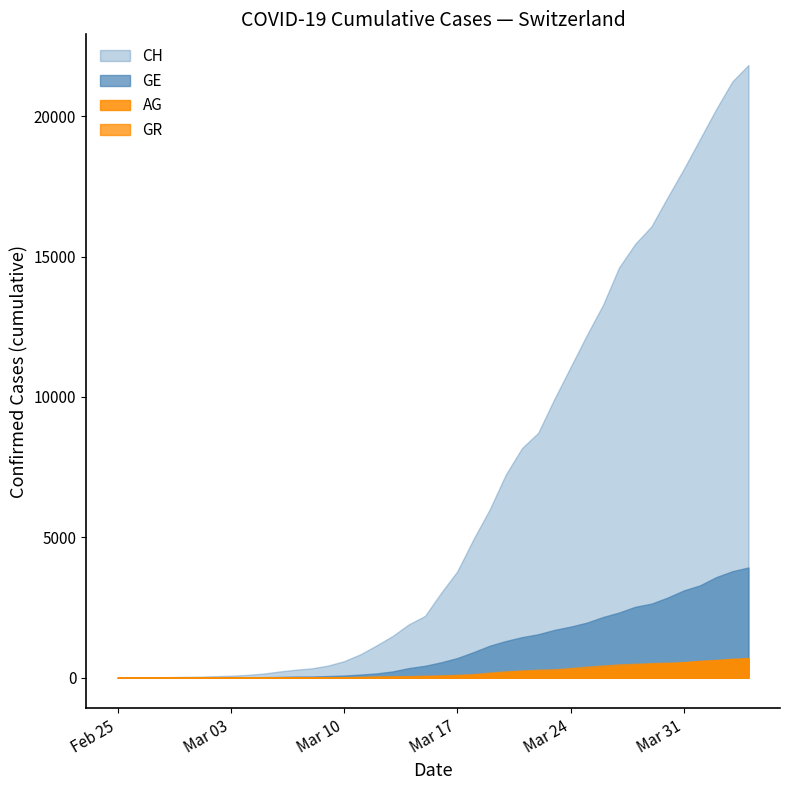

List the series in order of their peak value, highest first.

CH, GE, AG, GR